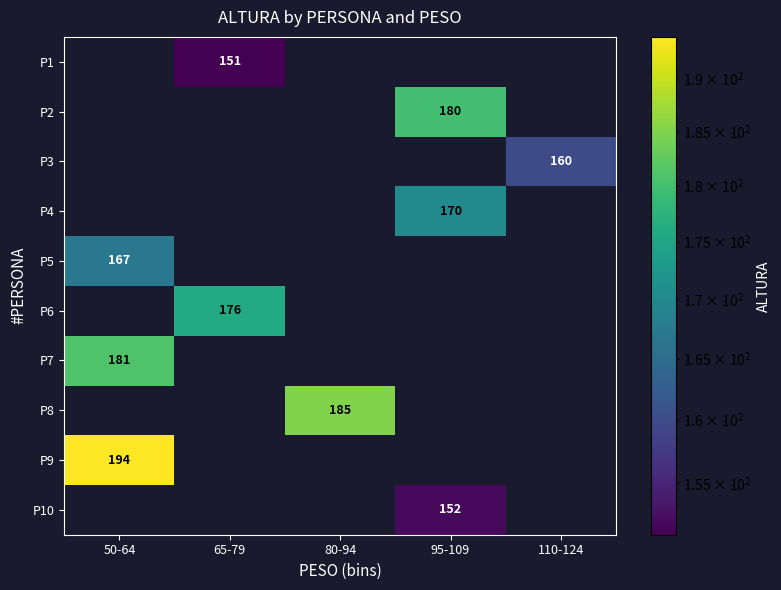

How many distinct data groups are displayed?

10